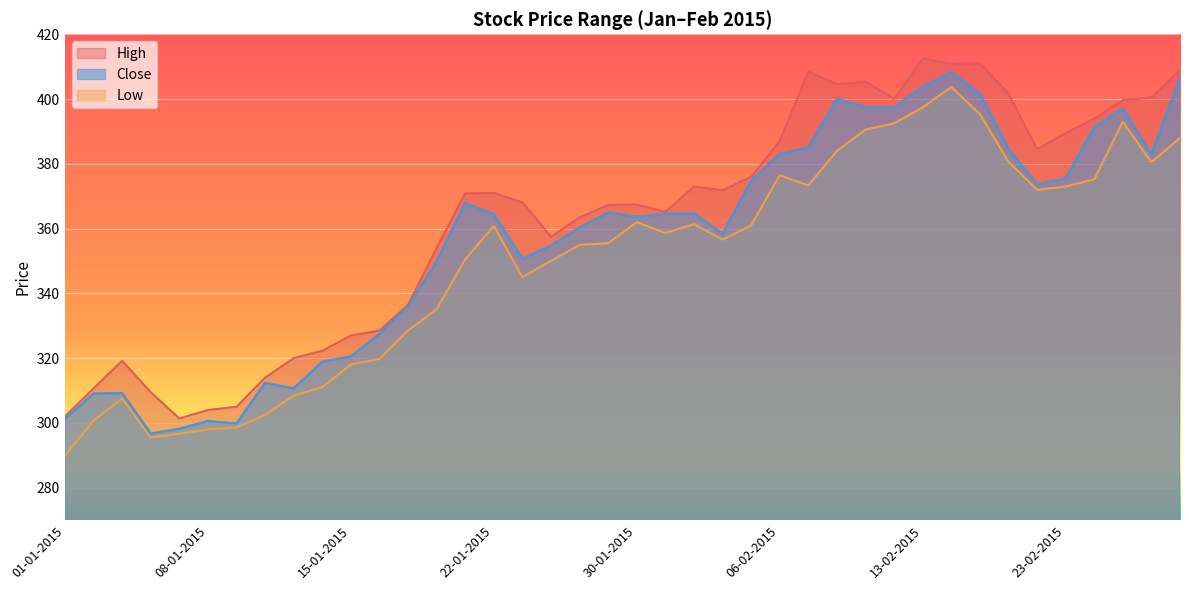

In Low, how many points are lower than both neighbors (excluding endpoints)?

7